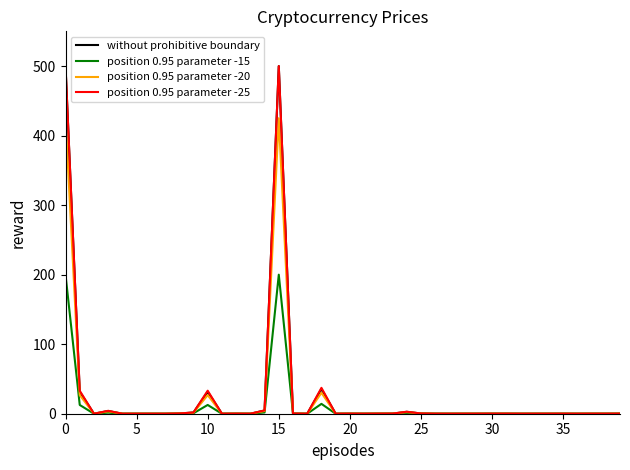

What is the maximum value shown in the chart?

500.0